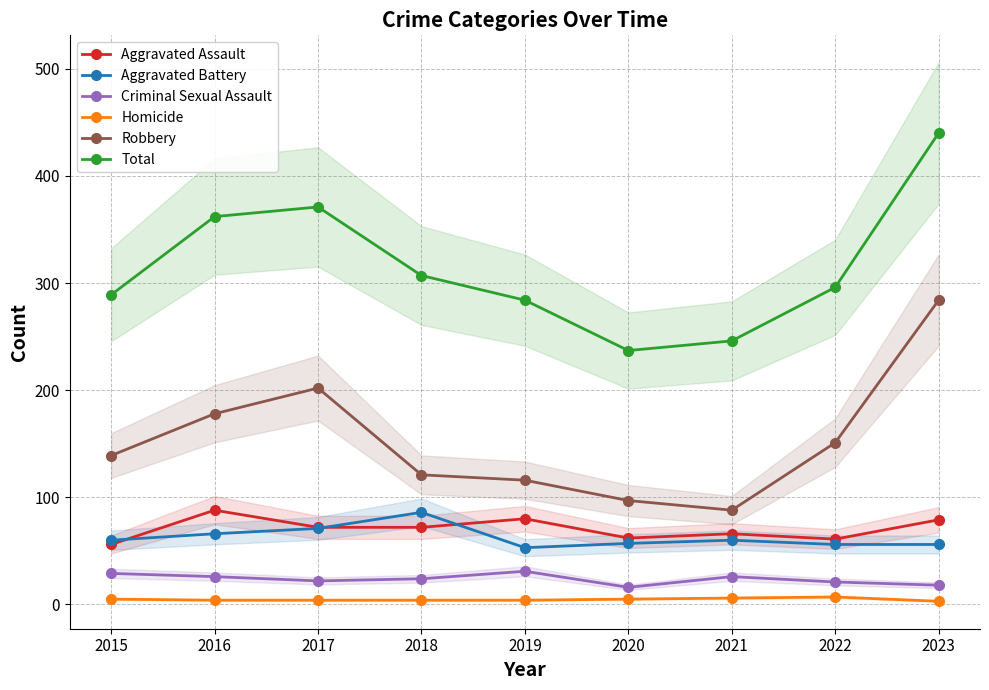

Is it true that Criminal Sexual Assault equals 6 at 2018?

False